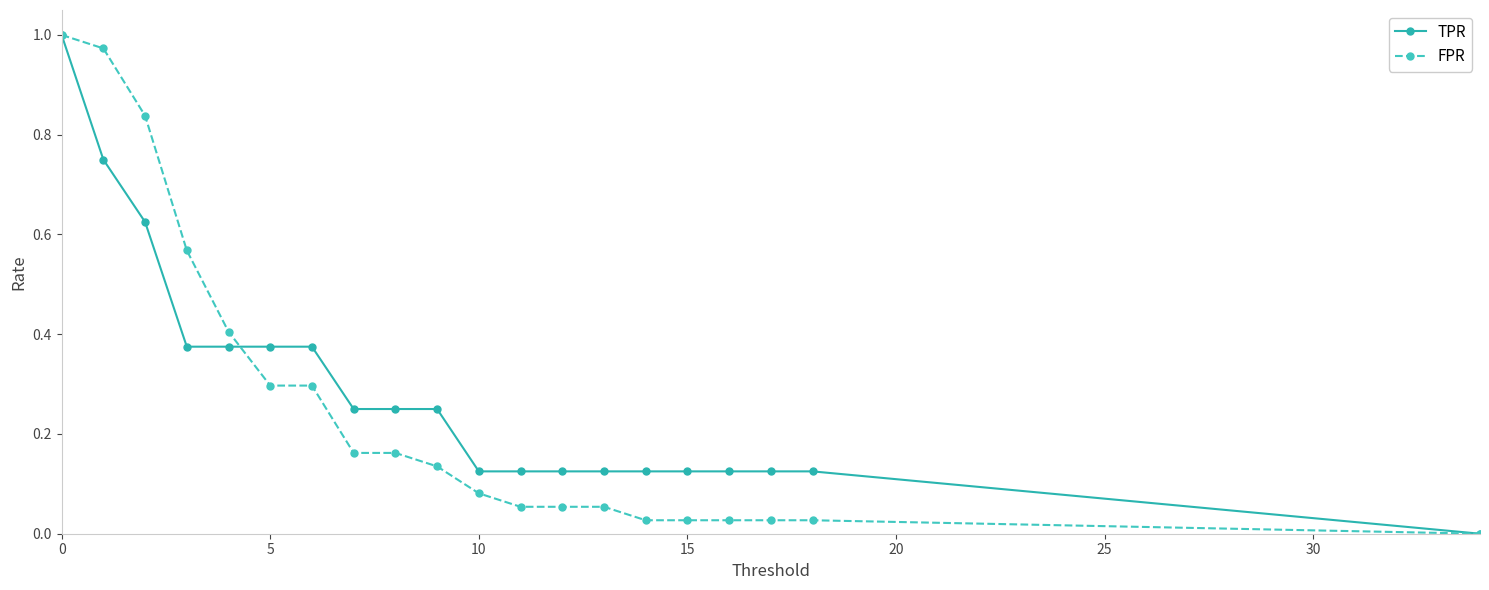

How many values in the FPR series exceed 0?

19